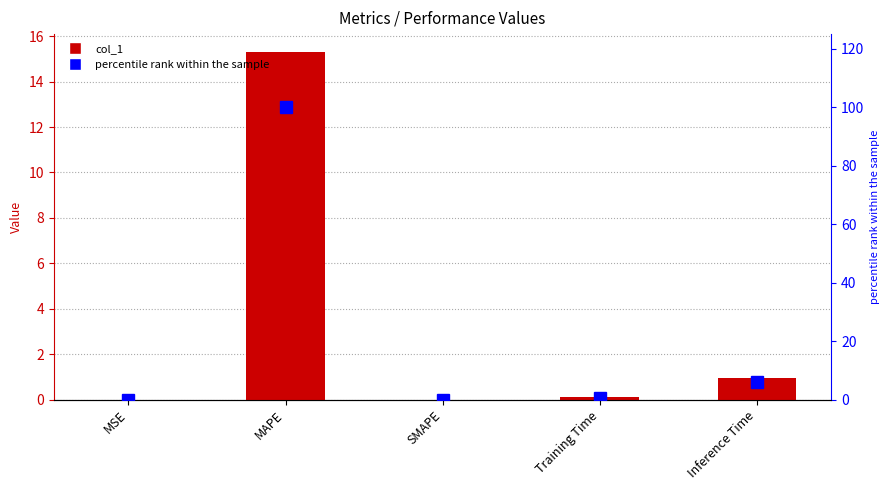

The percentile rank series shows 9.9 at Inference Time. True or false?

False